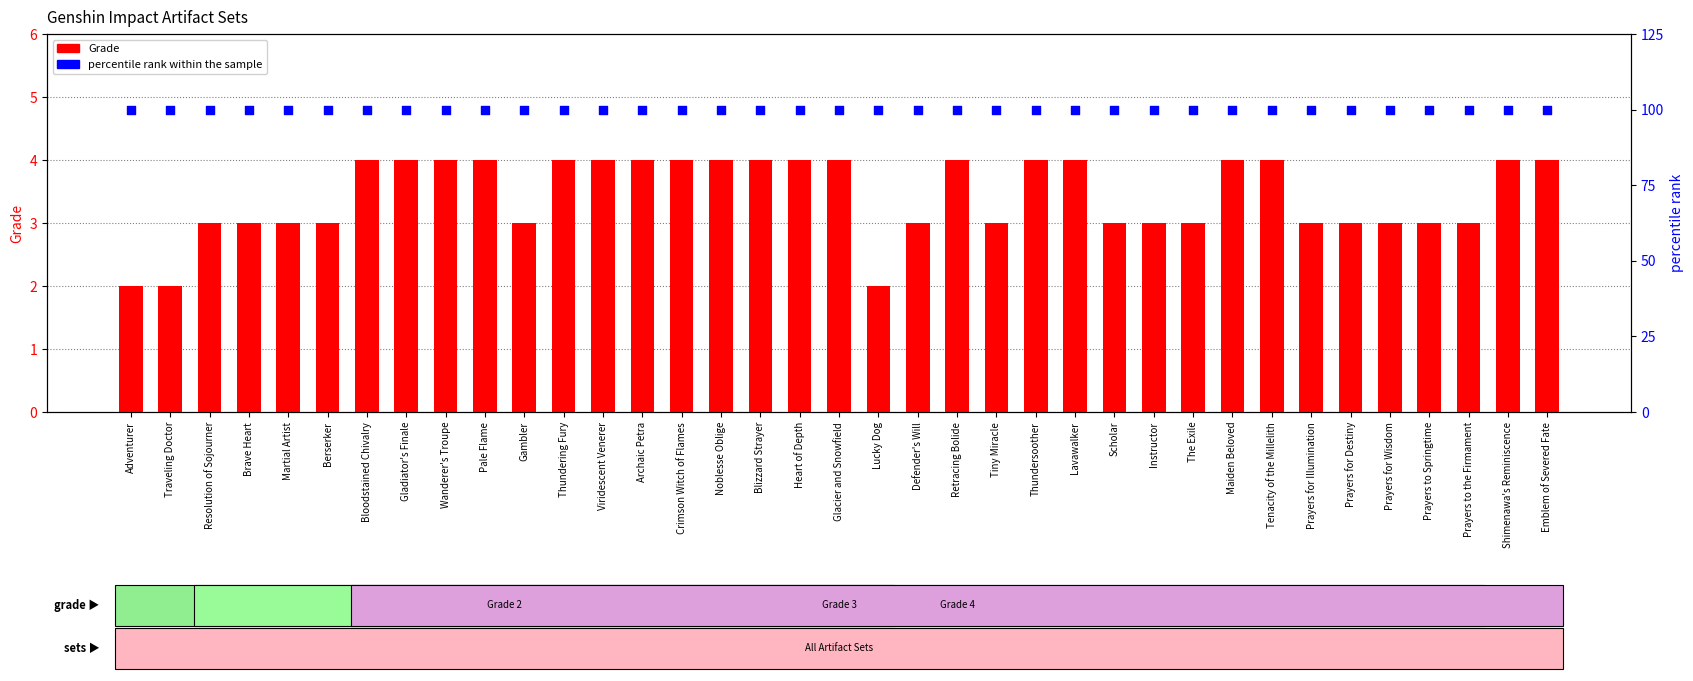

Which series has the largest Y range (max minus min)?

Grade